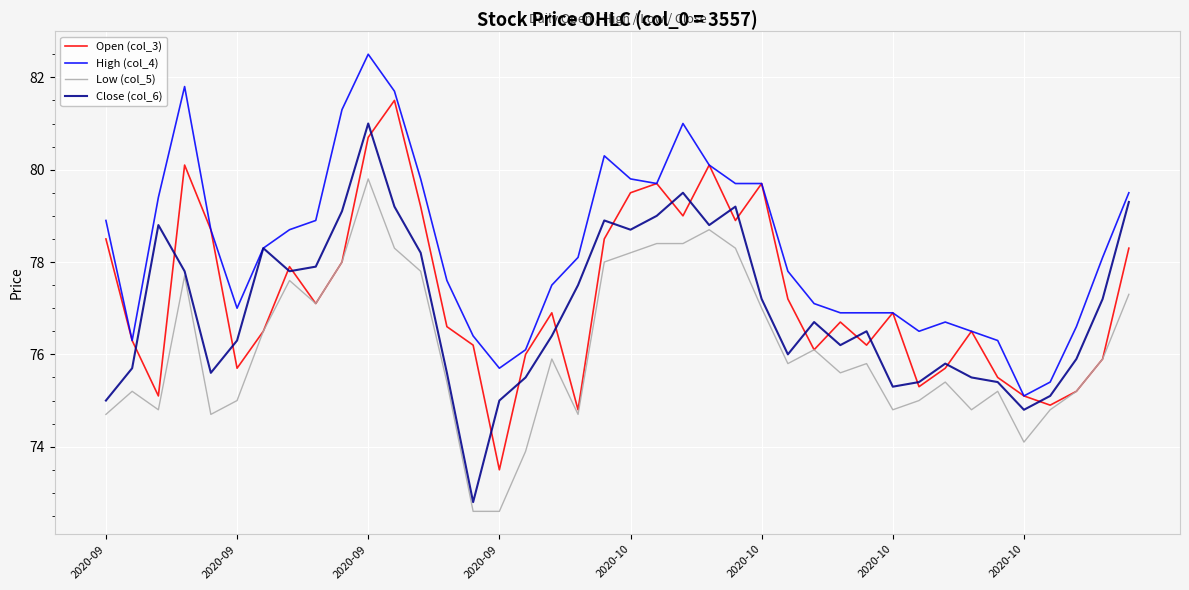

List the series in order of their peak value, lowest first.

Low (col_5), Close (col_6), Open (col_3), High (col_4)